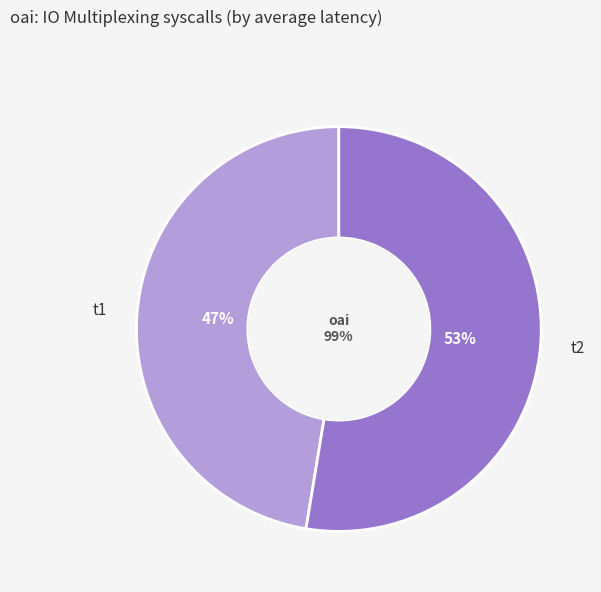

Does any single category account for the majority?

Yes